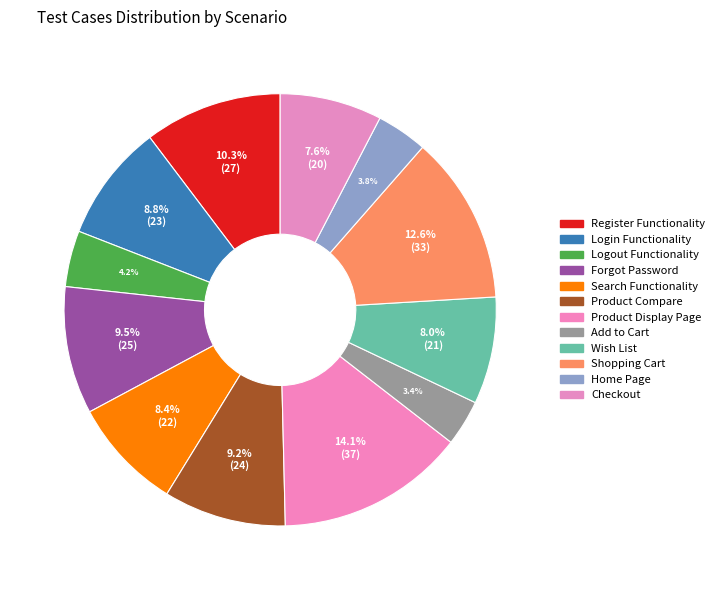

To the nearest percent, what percentage of the pie is Shopping Cart?

13%